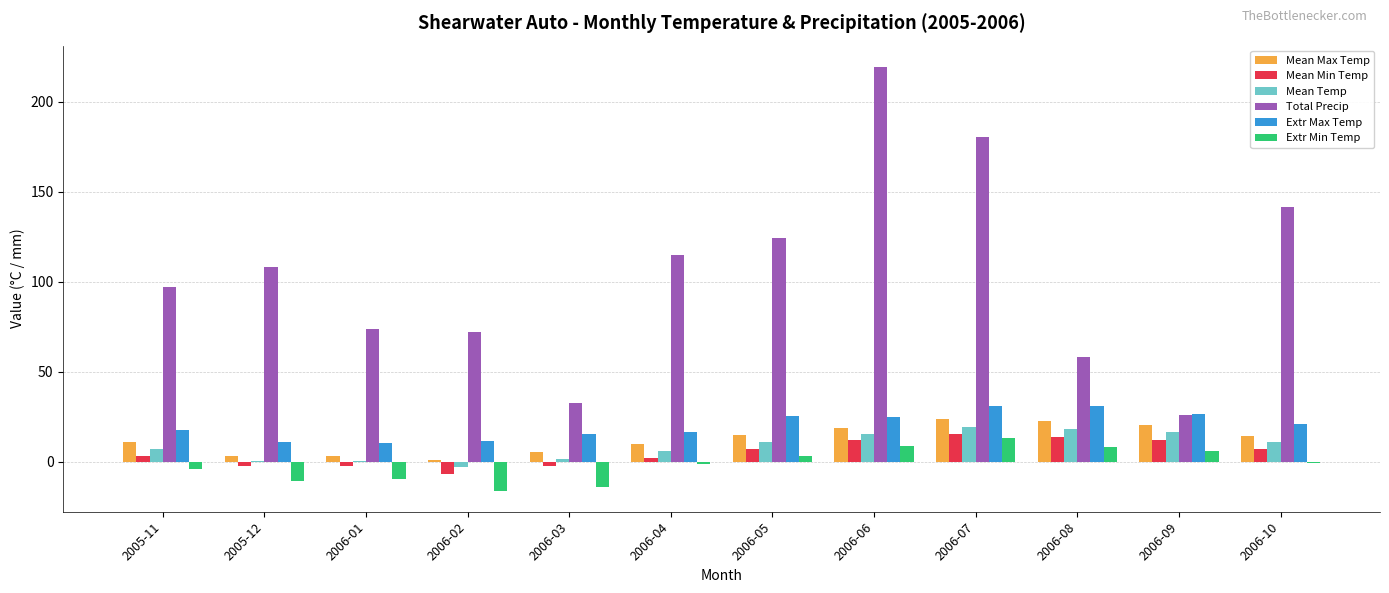

Are the bars horizontal?

No